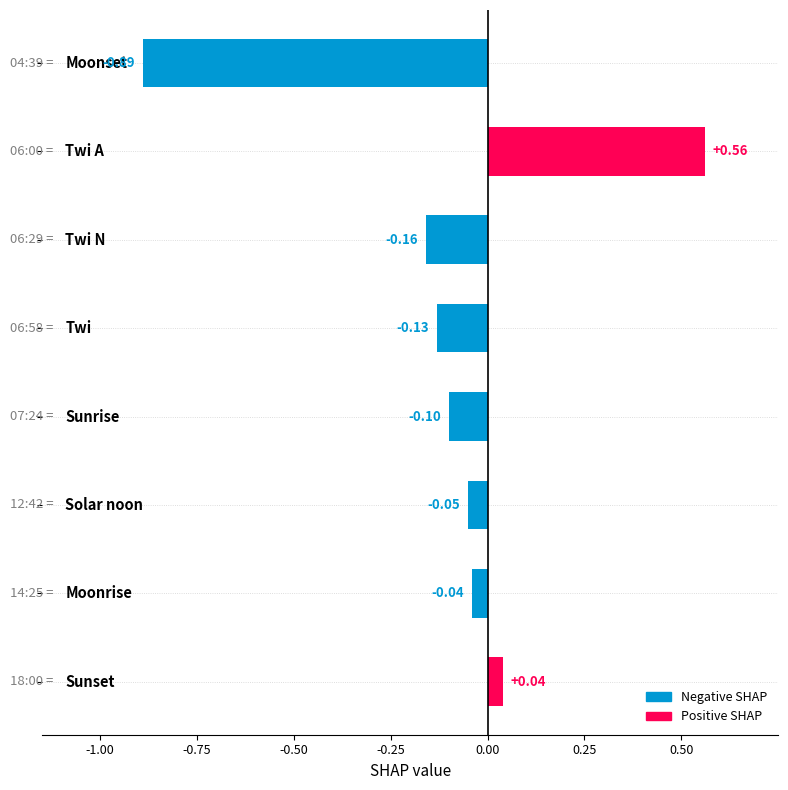

Does the chart contain any negative values?

Yes